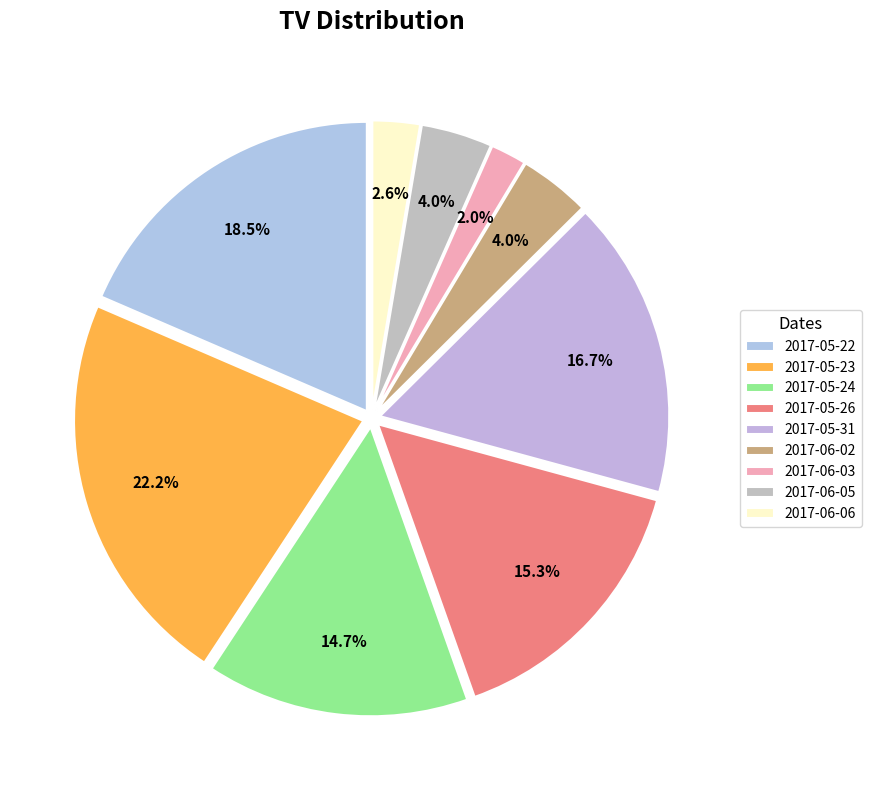

Is there any slice that represents more than half of the pie?

No